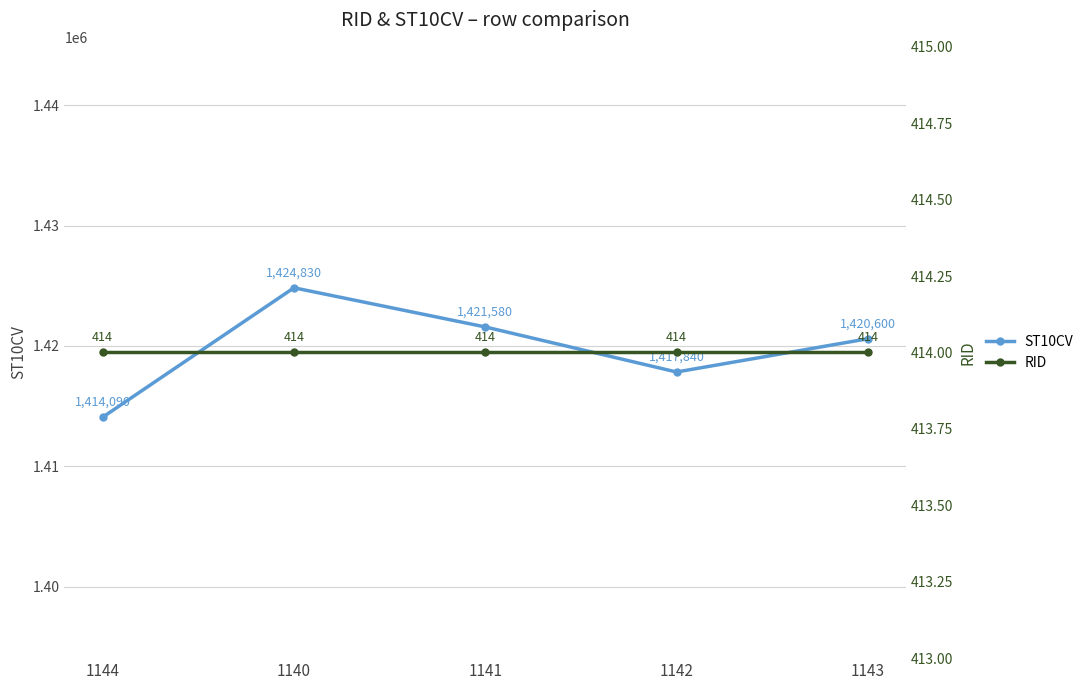

What is the difference between the highest and lowest values at 1142?

1417426